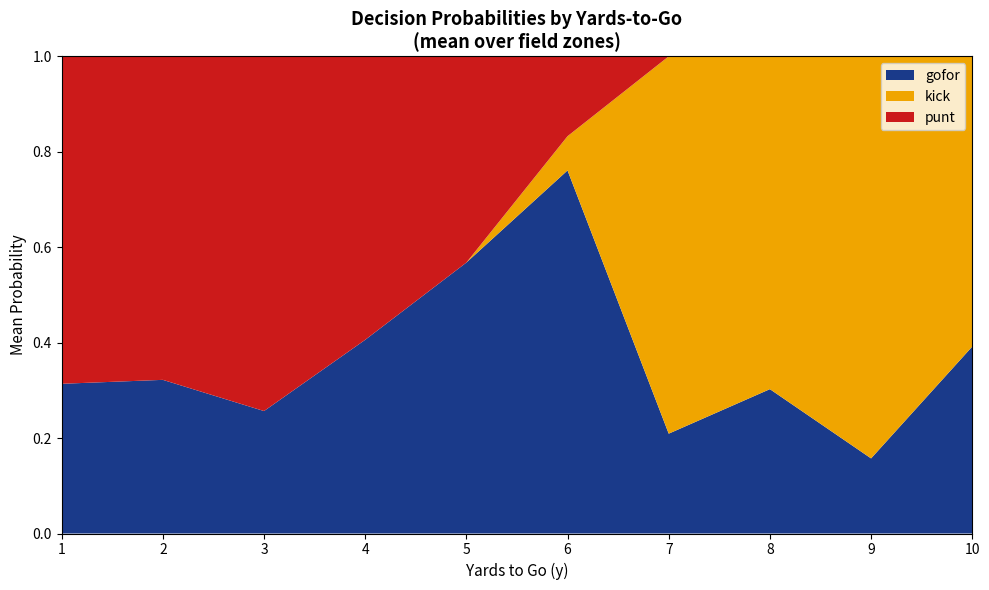

The value of gofor at 10 is 0.2. True or false?

False